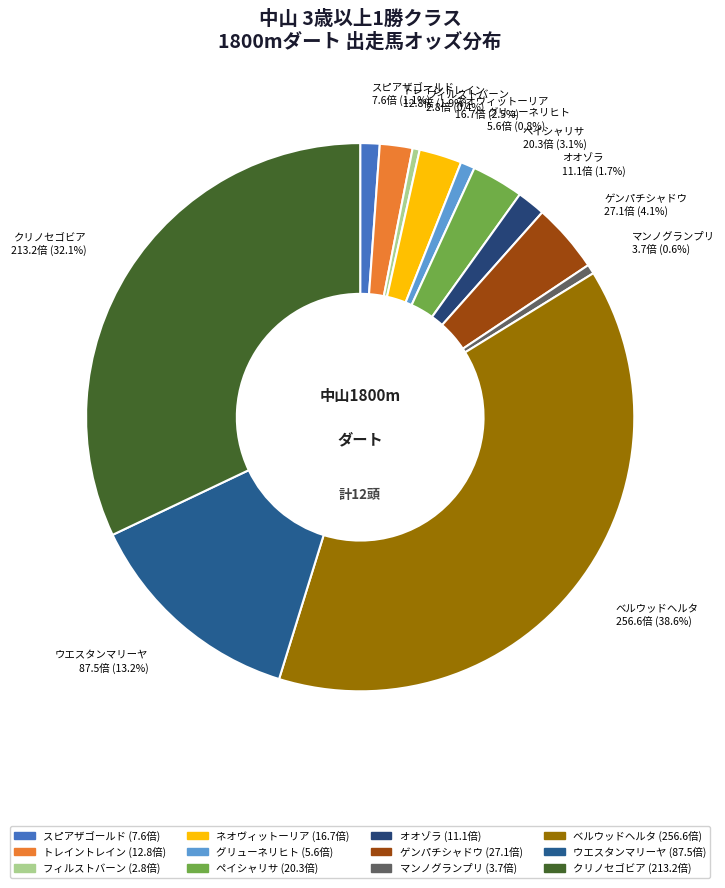

The ウエスタンマリーヤ slice represents 13% of the pie. True or false?

True